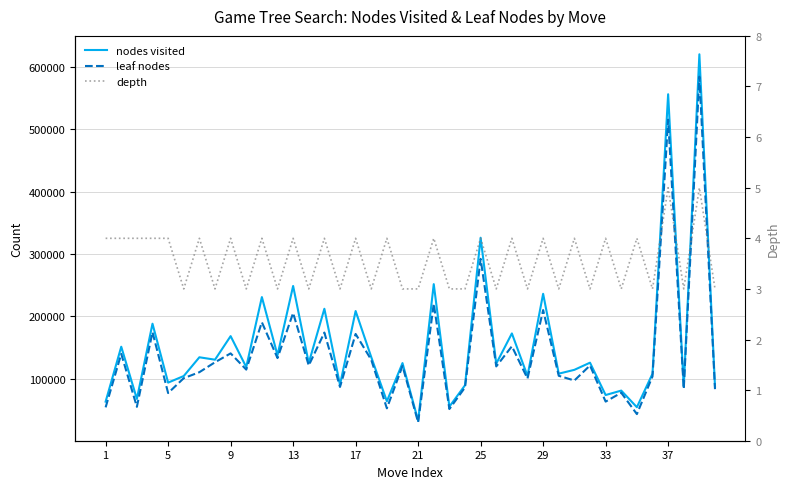

What is the difference between the maximum and minimum values in the nodes visited series?

587489